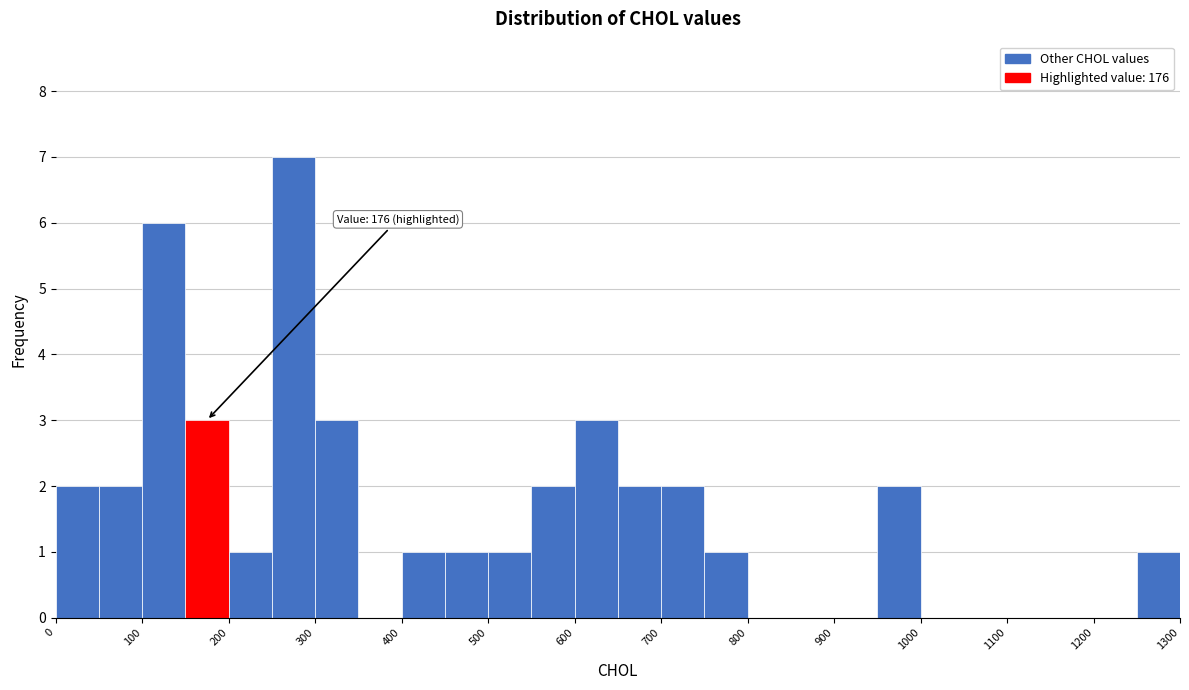

Over which range of the x-axis is the bar tallest?

250 to 300